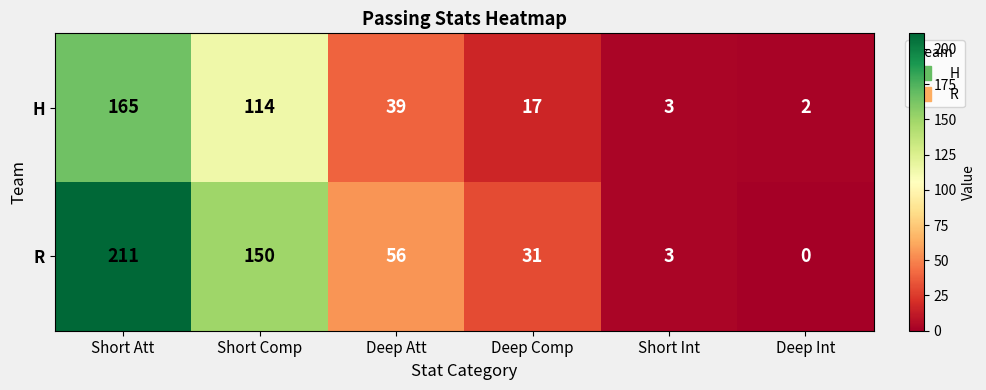

Is it true that H equals 1 at Deep Int?

False